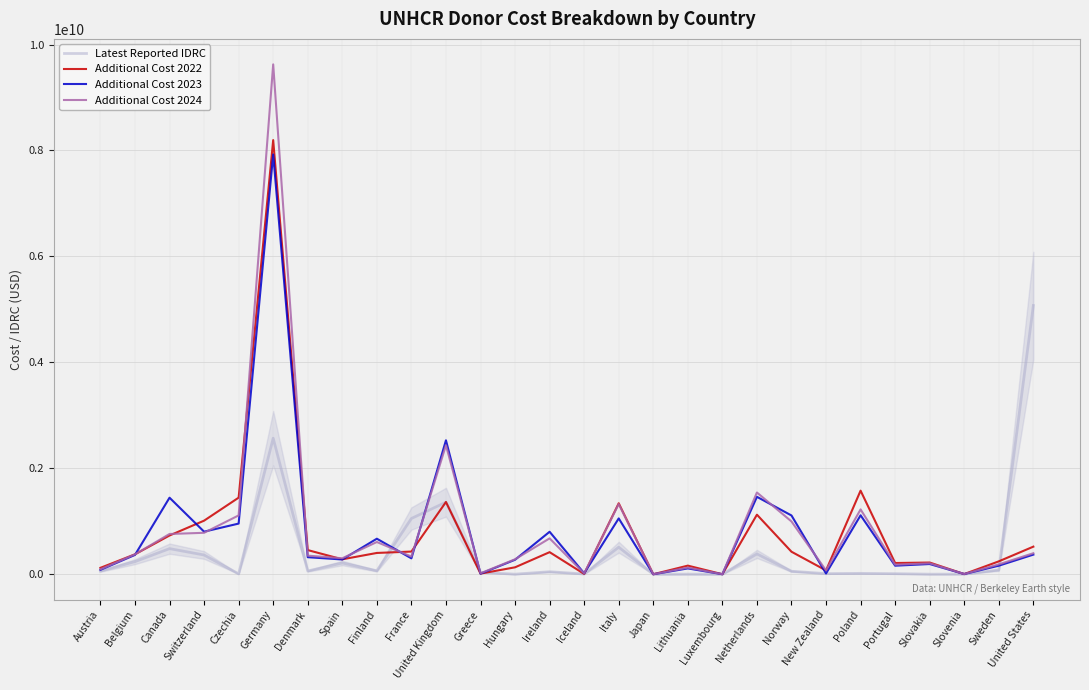

What is the difference between the highest and lowest values at Canada?

961564638.9